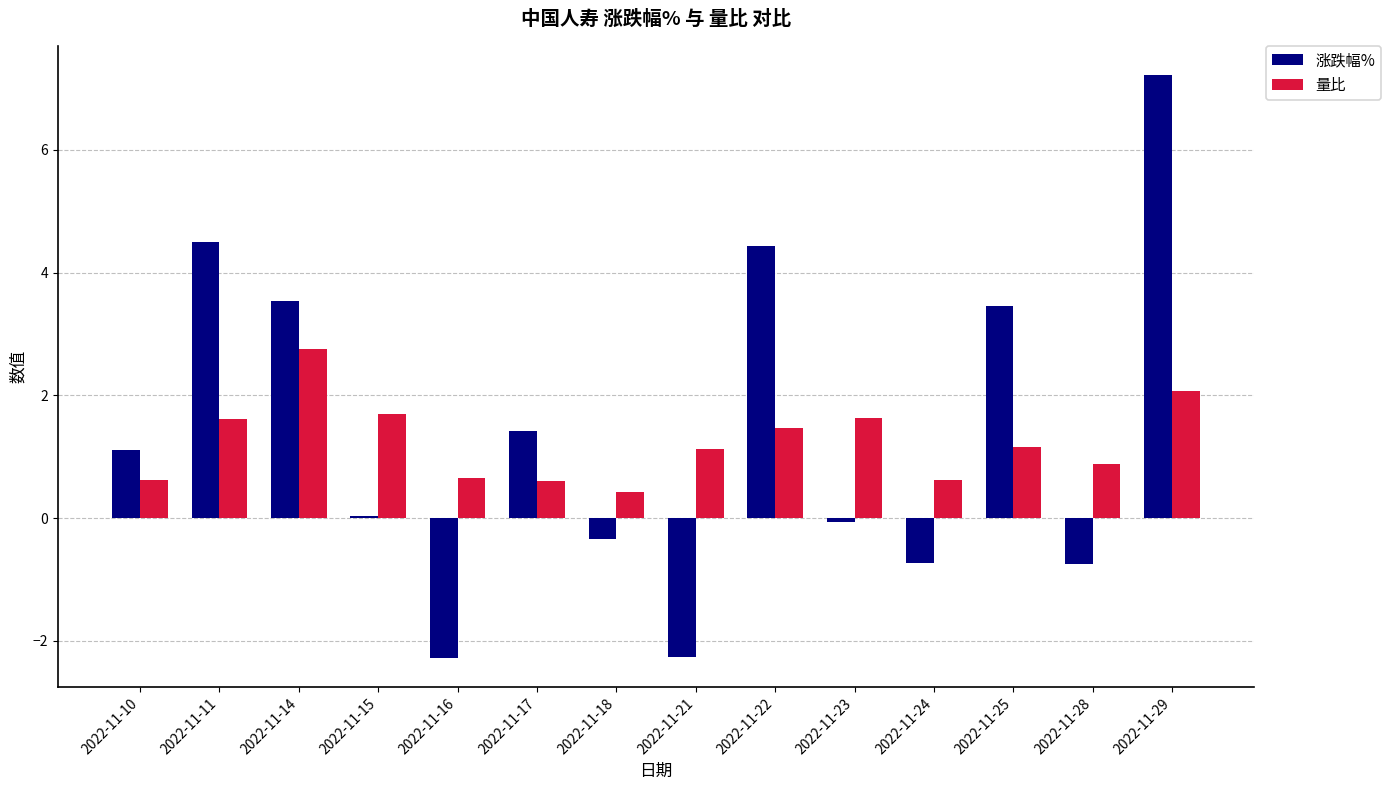

Count the number of categories in the chart.

14